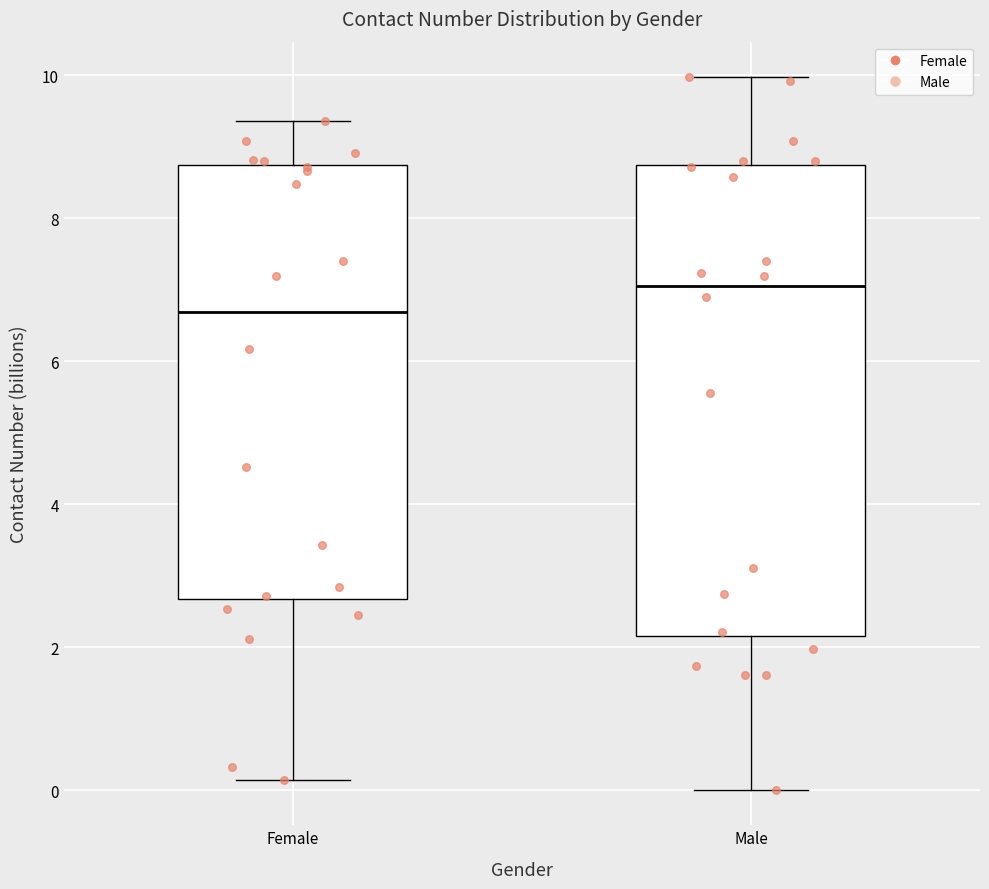

Which box has the lowest median line?

Female